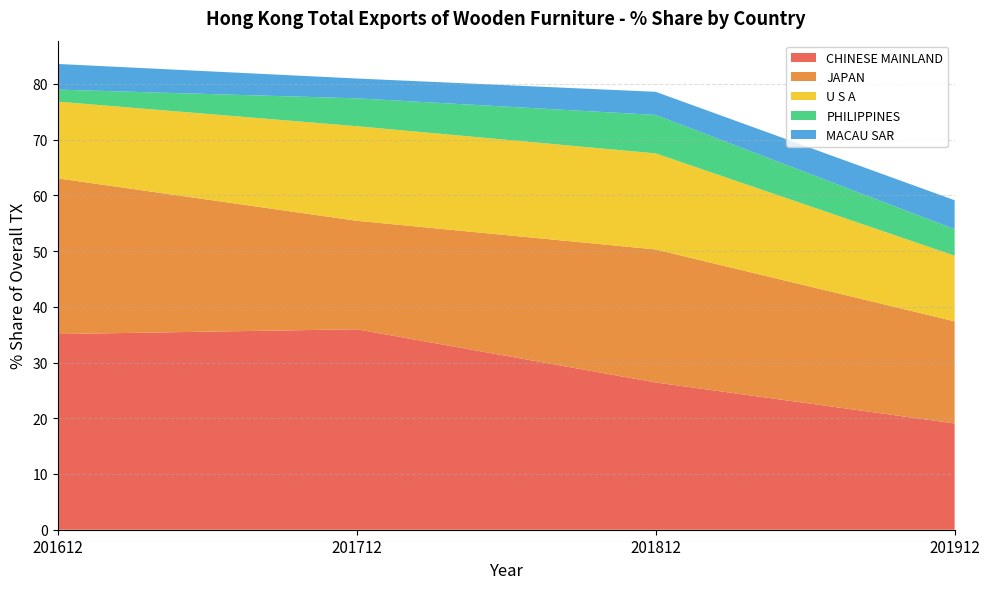

Reading left to right, list all the values displayed in this chart.

CHINESE MAINLAND: 201612=35.1	201712=36.0	201812=26.4	201912=19.1
JAPAN: 201612=27.9	201712=19.5	201812=23.9	201912=18.3
U S A: 201612=13.8	201712=17.0	201812=17.2	201912=11.8
PHILIPPINES: 201612=2.2	201712=5.0	201812=6.9	201912=4.8
MACAU SAR: 201612=4.6	201712=3.6	201812=4.1	201912=5.2